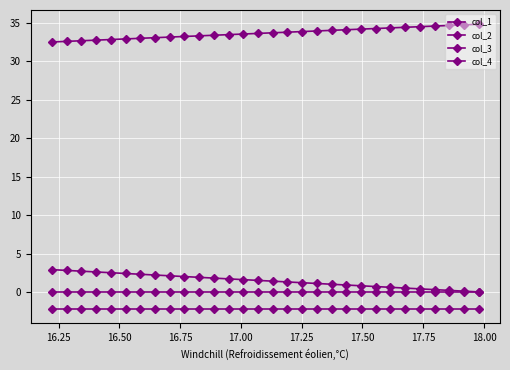

Which series has the largest range (max minus min)?

col_4